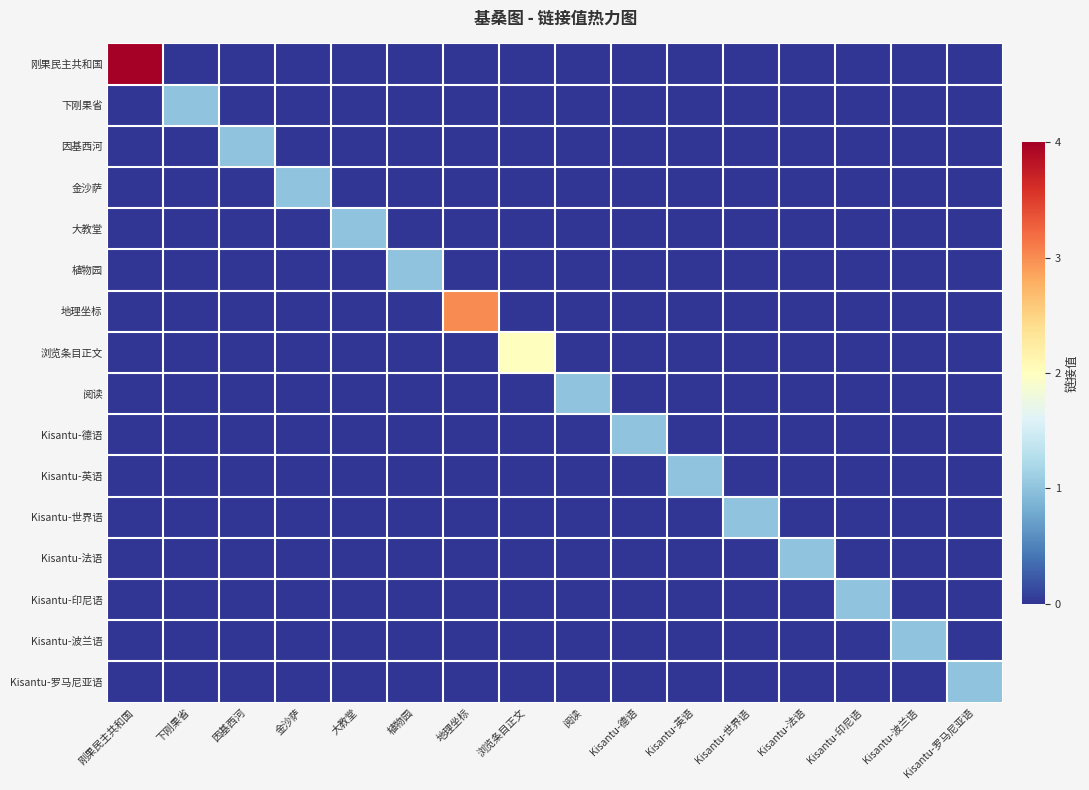

At how many categories does at least one series exceed 0?

16